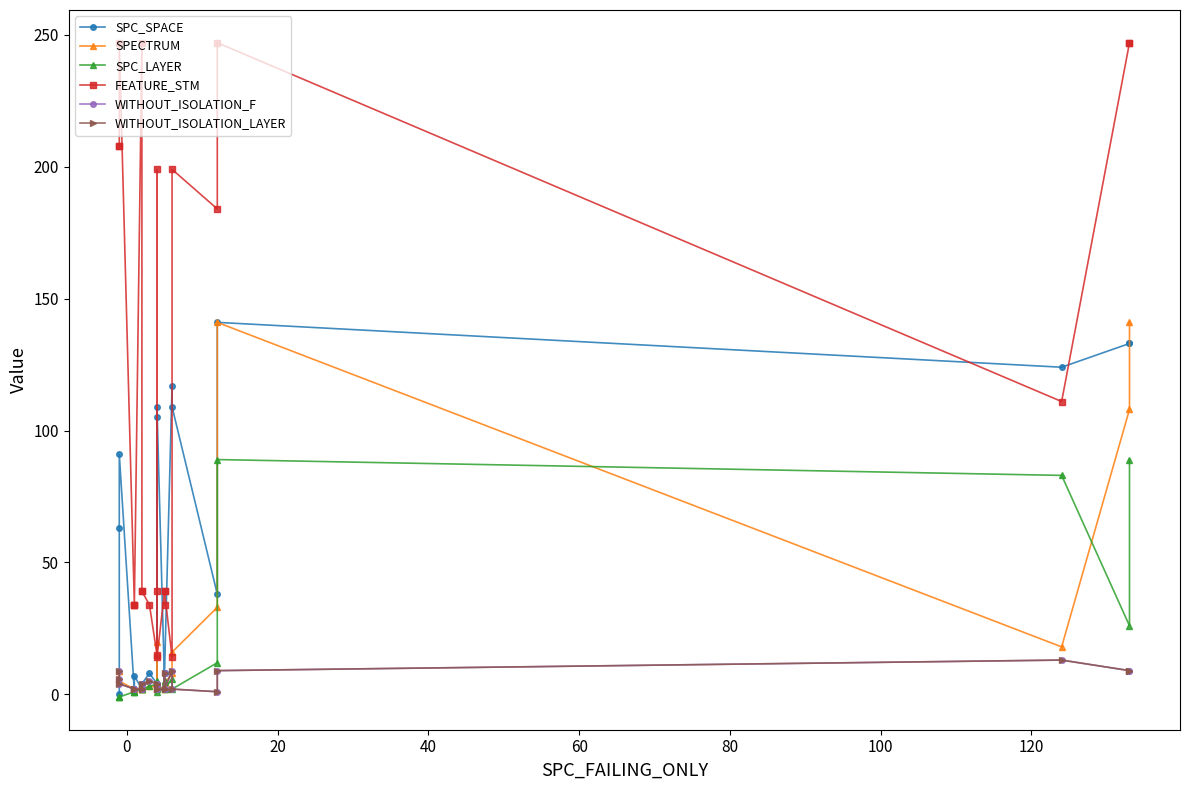

Which series has the largest total across all categories?

FEATURE_STM